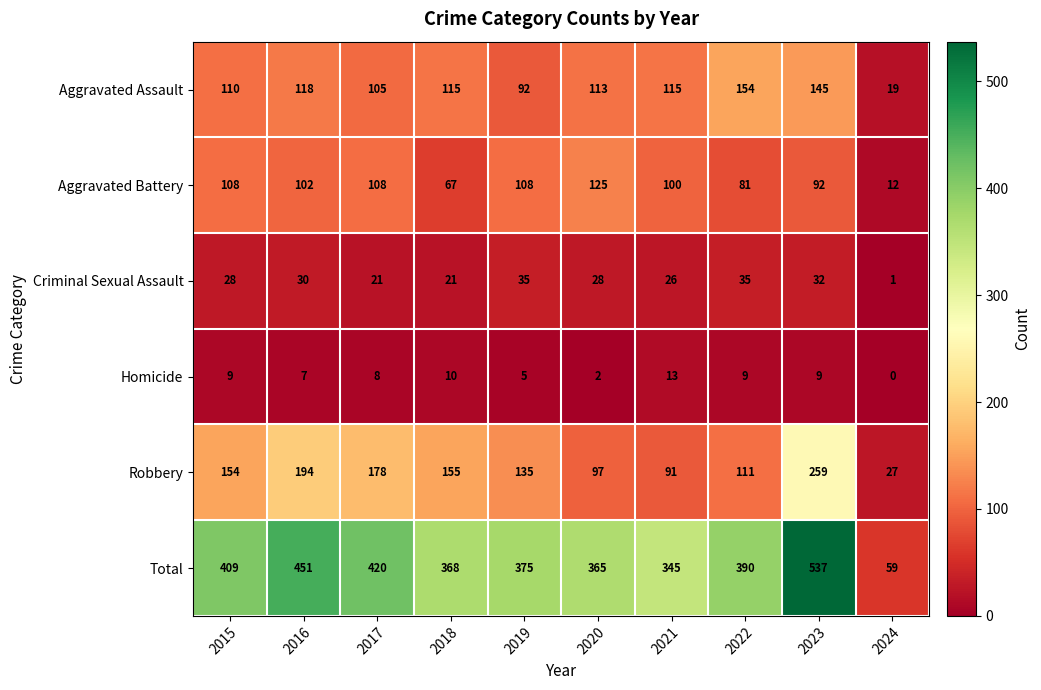

What is the difference between the maximum and second lowest values in the Aggravated Assault series?

62